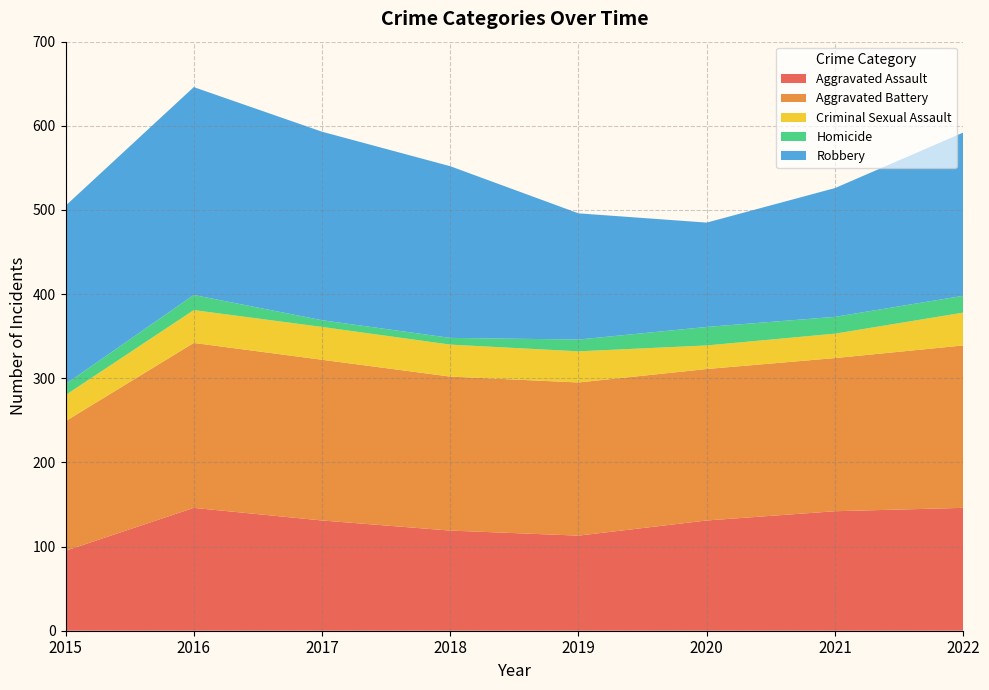

Reading left to right, transcribe all the data shown in this chart.

Aggravated Assault: 2015=95	2016=146	2017=131	2018=119	2019=113	2020=131	2021=142	2022=146
Aggravated Battery: 2015=154	2016=196	2017=191	2018=183	2019=182	2020=180	2021=182	2022=193
Criminal Sexual Assault: 2015=31	2016=39	2017=39	2018=38	2019=37	2020=28	2021=29	2022=39
Homicide: 2015=13	2016=18	2017=8	2018=8	2019=14	2020=22	2021=20	2022=20
Robbery: 2015=212	2016=247	2017=224	2018=204	2019=150	2020=124	2021=153	2022=194